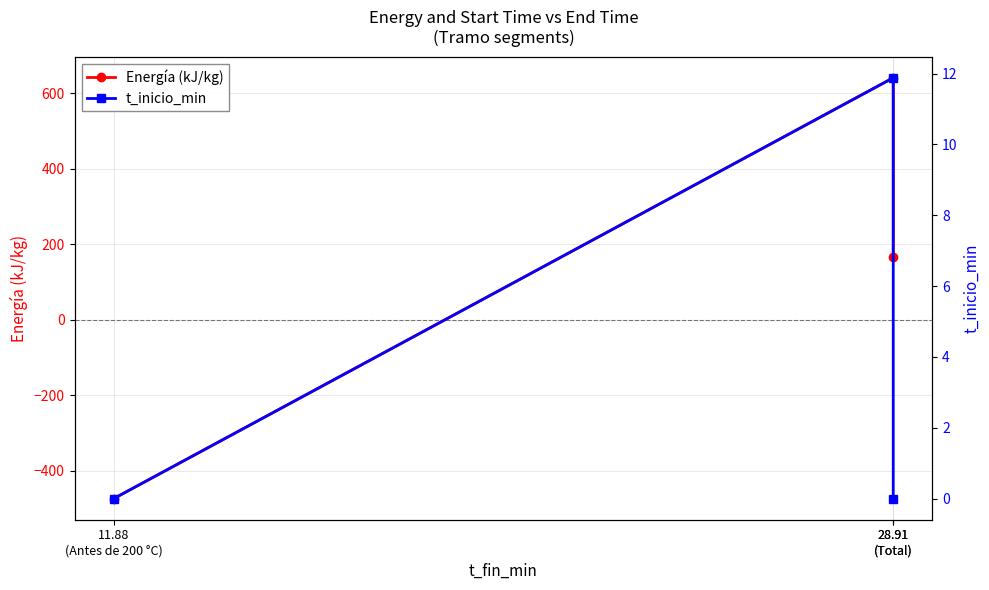

Reading right to left, what are all the values shown in this chart?

Energía (kJ/kg): 28.91
(Total)=167.7	28.91
(Total)=641.1	11.88
(Antes de 200 °C)=-473.4
t_inicio_min: 28.91
(Total)=0.0	28.91
(Total)=11.9	11.88
(Antes de 200 °C)=0.0